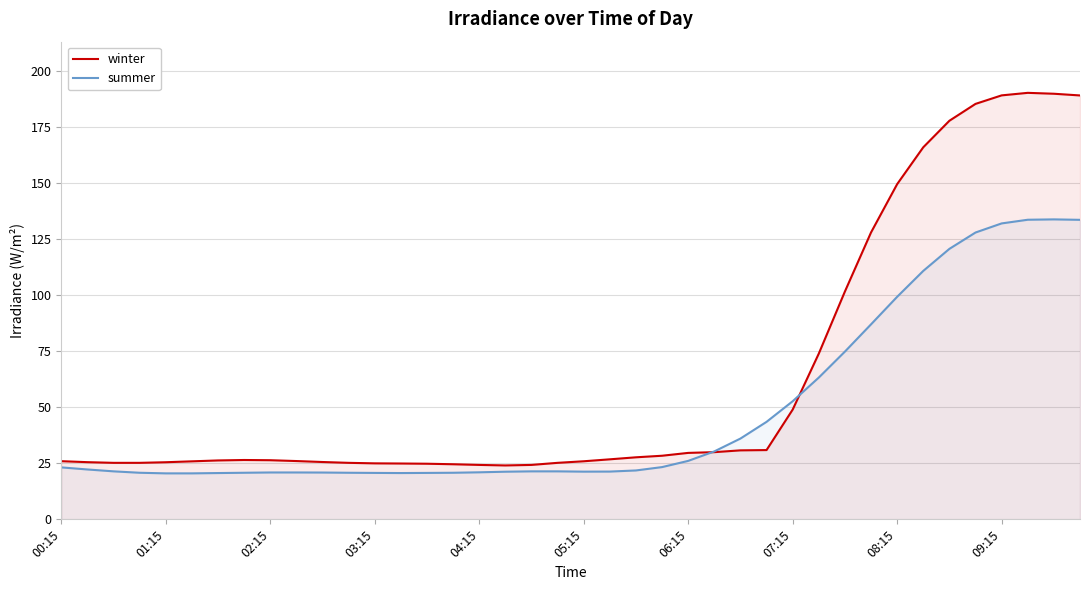

Rank the series by their average value, from lowest to highest.

summer, winter